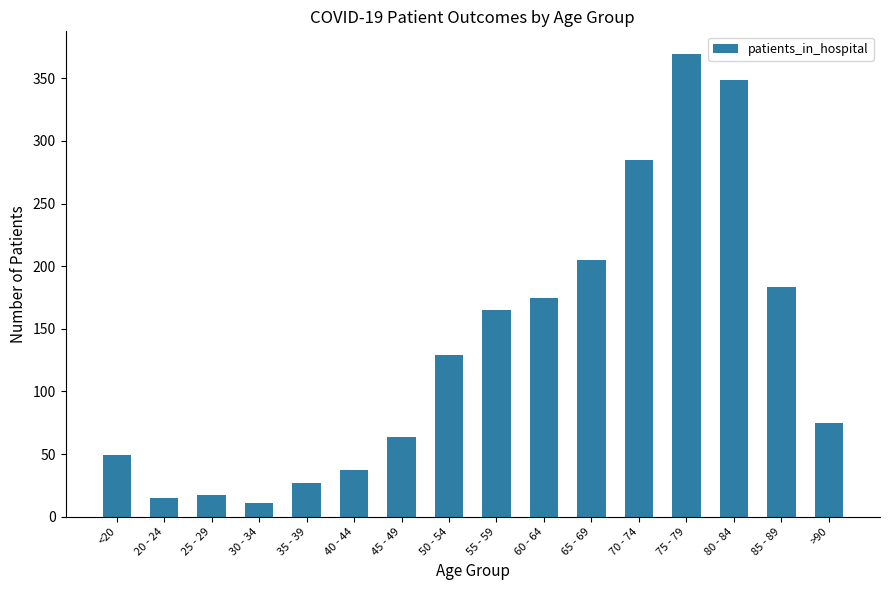

What is the average value?

135